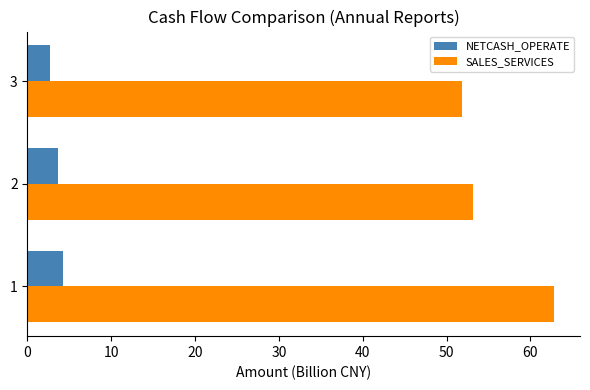

What is the minimum value shown in the chart?

2.7